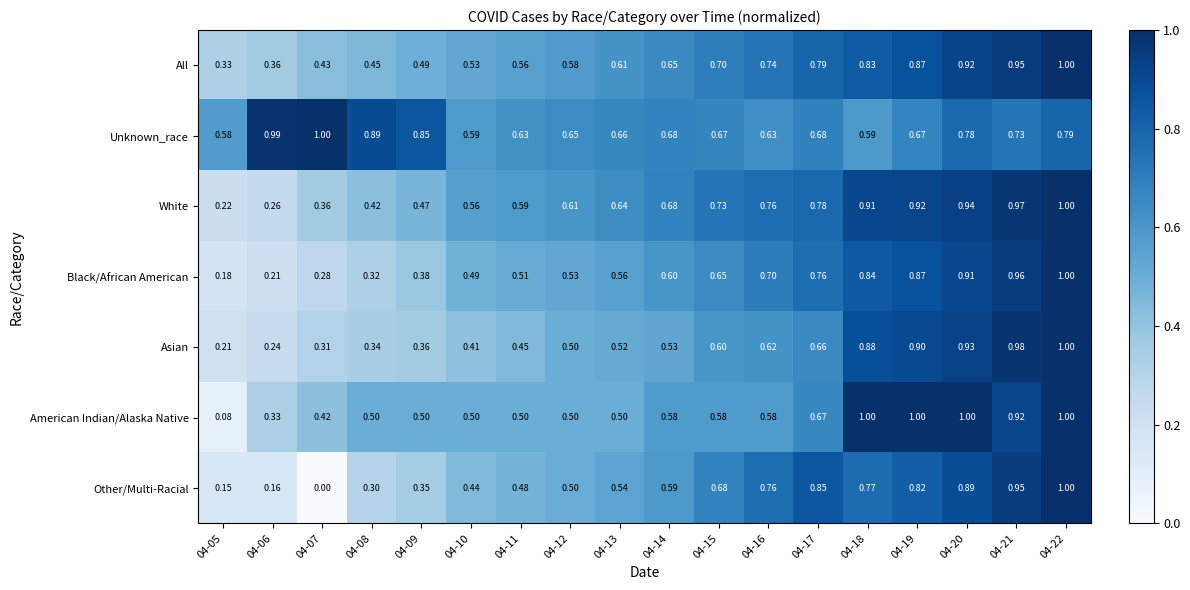

At 04-15, list the series in order from smallest to largest.

American Indian/Alaska Native, Asian, Black/African American, Unknown_race, Other/Multi-Racial, All, White